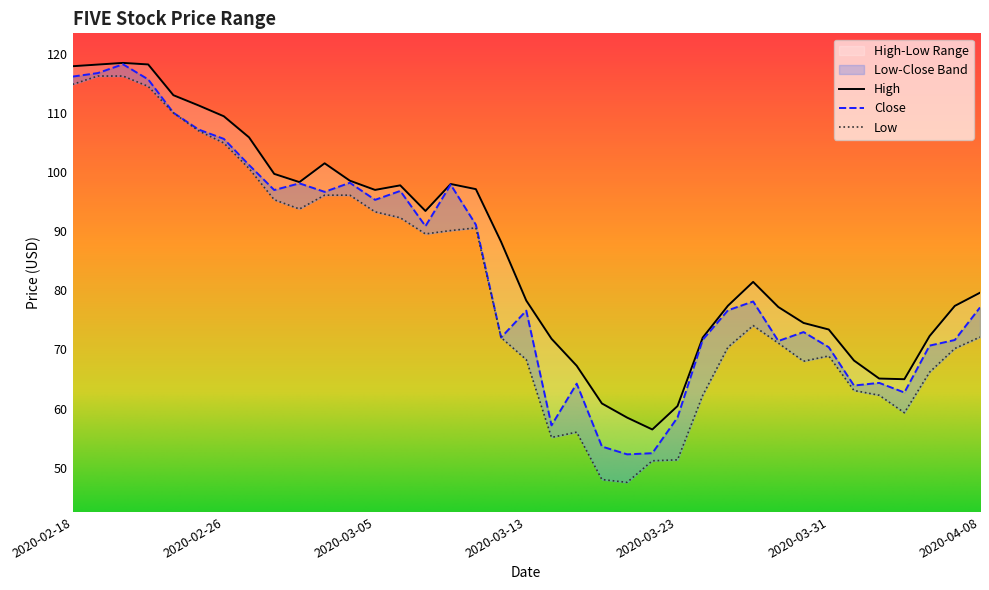

True or false: Low and Close intersect in this chart.

False